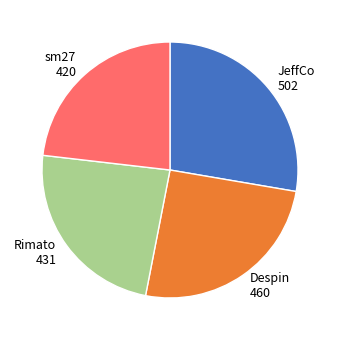

Does JeffCo 502 account for over 50% of the chart?

No